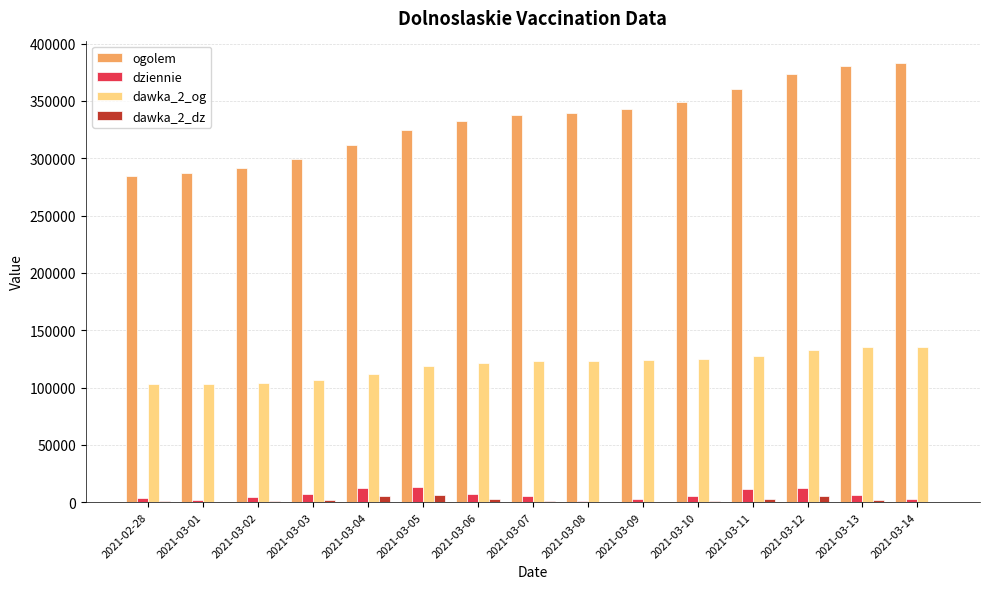

What is the maximum value for ogolem?

383354